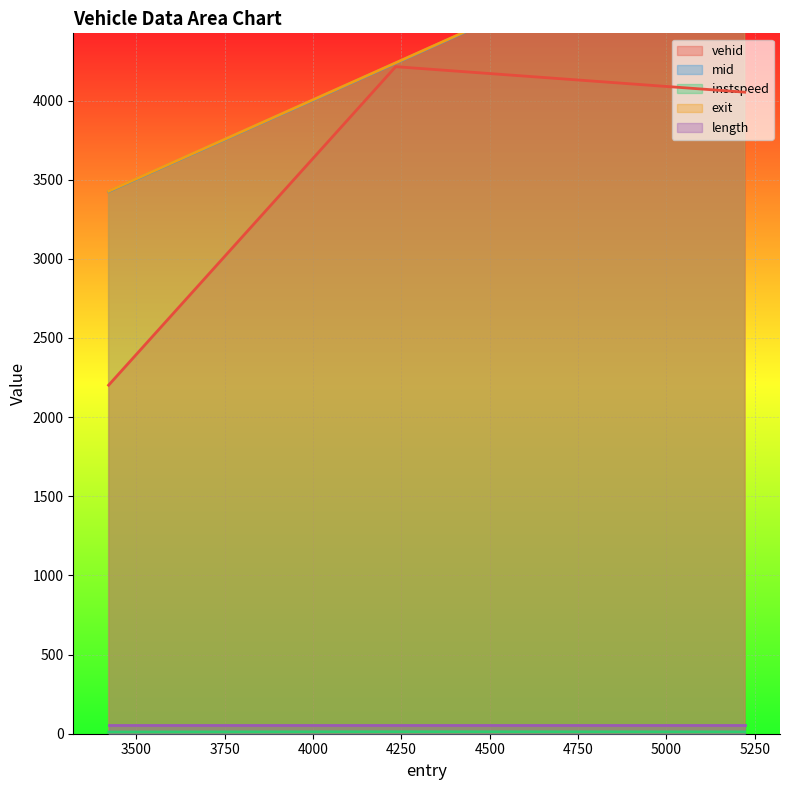

What is the lowest value of the vehid series?

2202.0